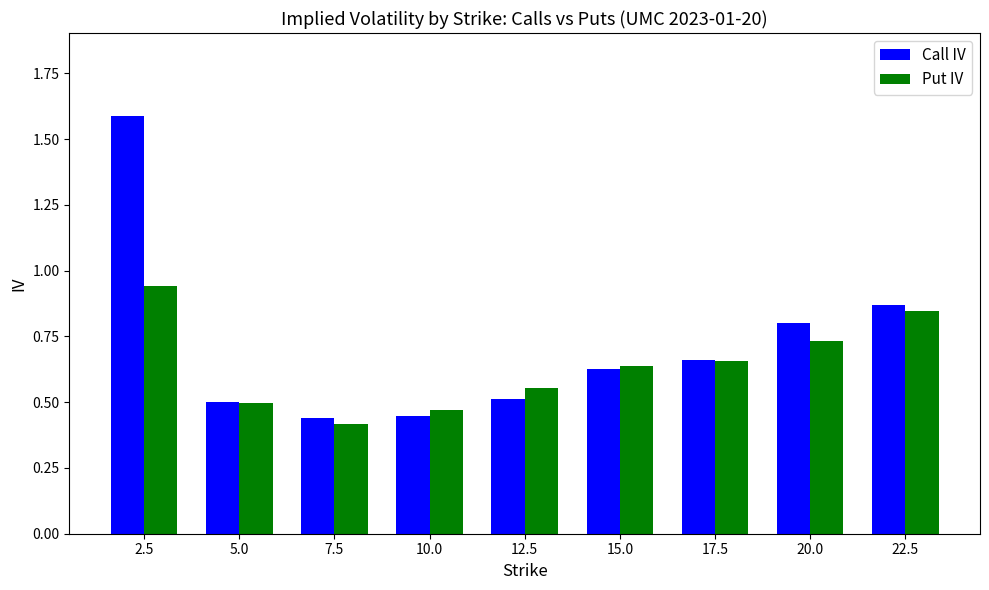

What is the label of the 8th bar from the left?

20.0